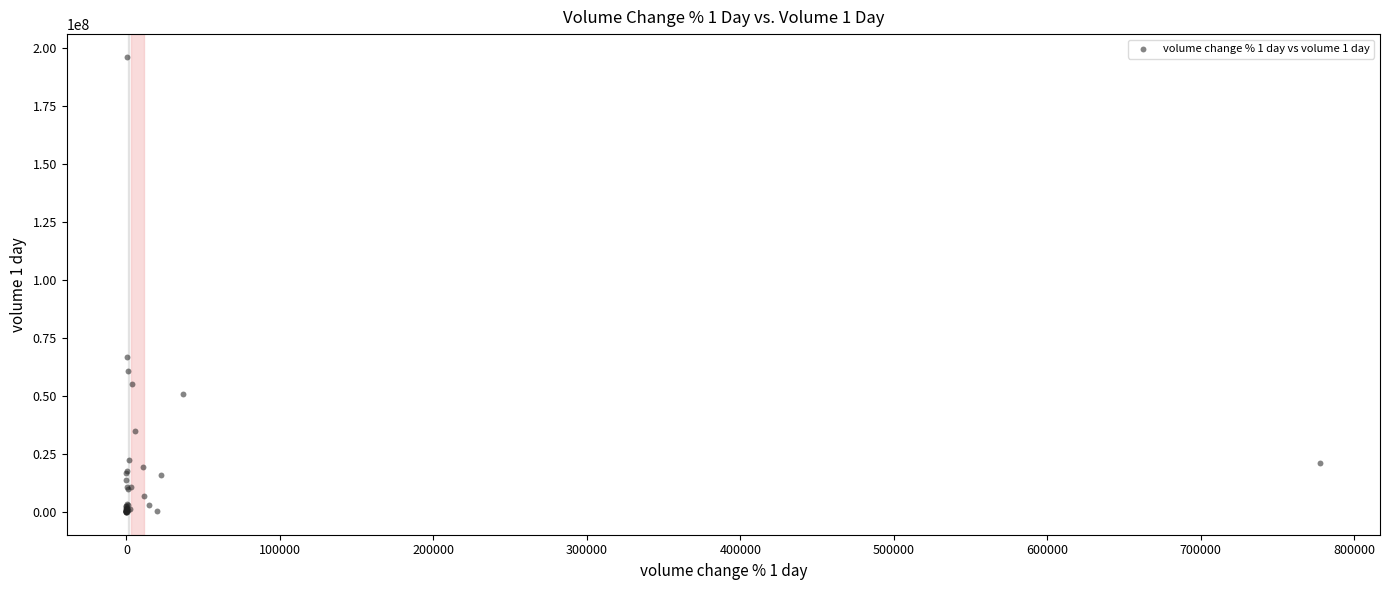

What Y value in the scatter plot is closest to 98077973?

66819320